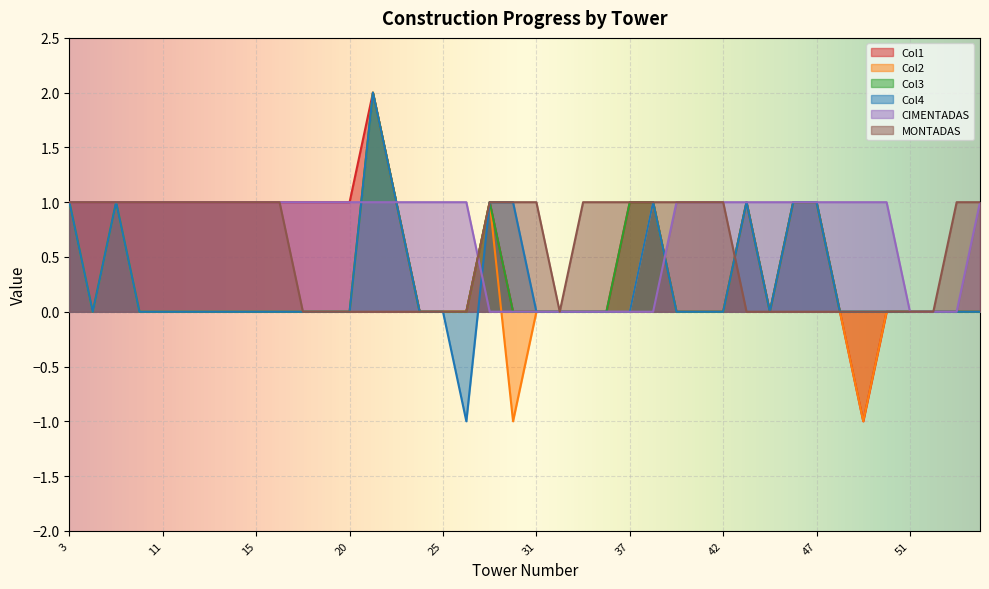

What are all the series names shown in the legend?

Col1, Col2, Col3, Col4, CIMENTADAS, MONTADAS